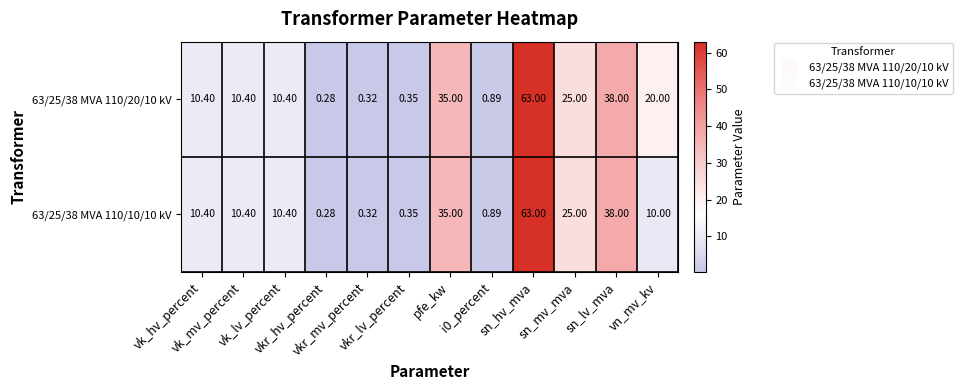

How many values in the 63/25/38 MVA 110/20/10 kV series are below 10?

4